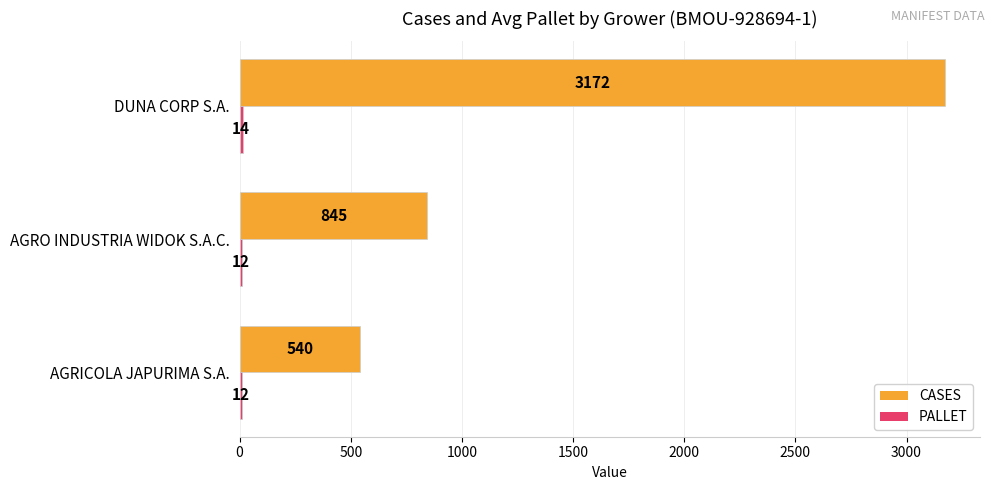

At which category is the sum across all series the highest?

DUNA CORP S.A.